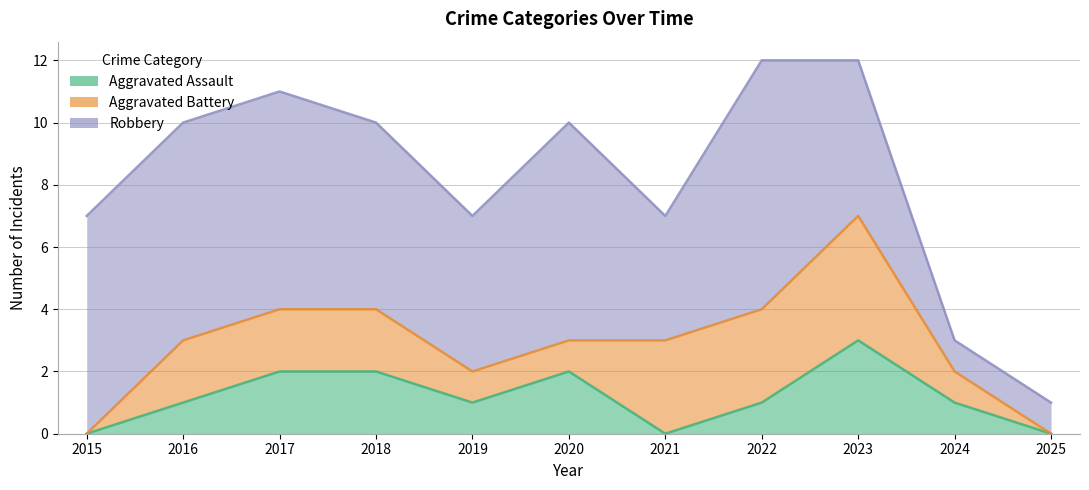

What is the average value of the Aggravated Battery series?

2